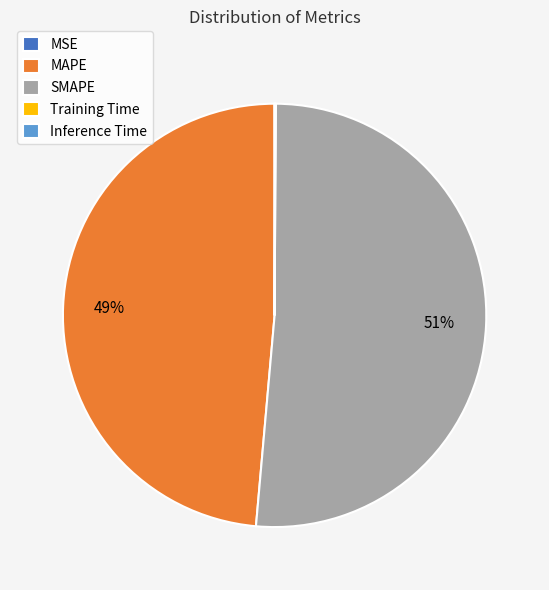

Which slice is the largest?

SMAPE